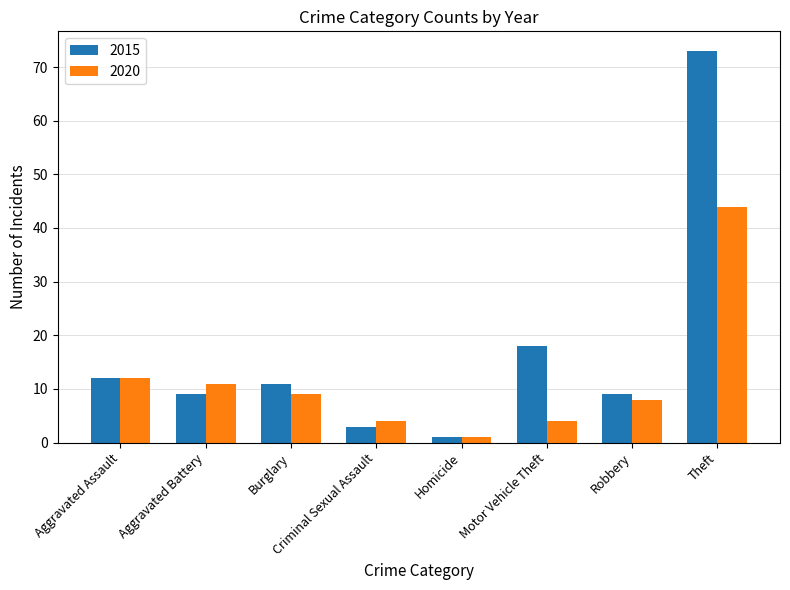

At which category does the chart reach its peak across all series?

Theft